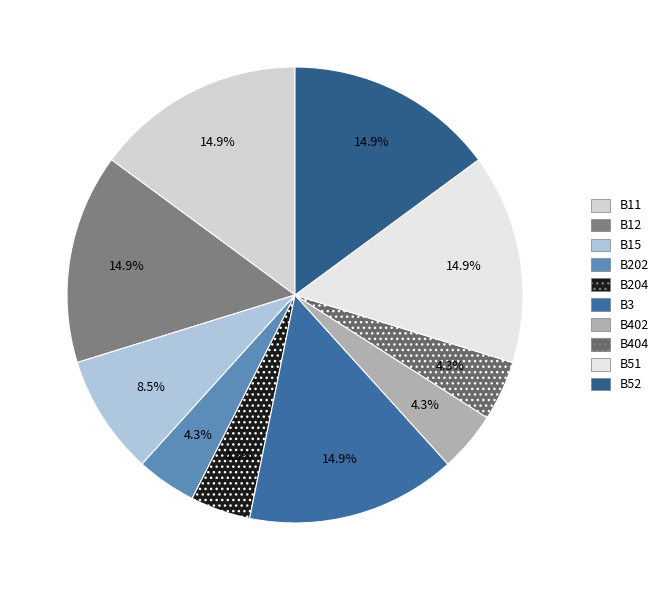

True or false: B404 accounts for 16% of the total.

False